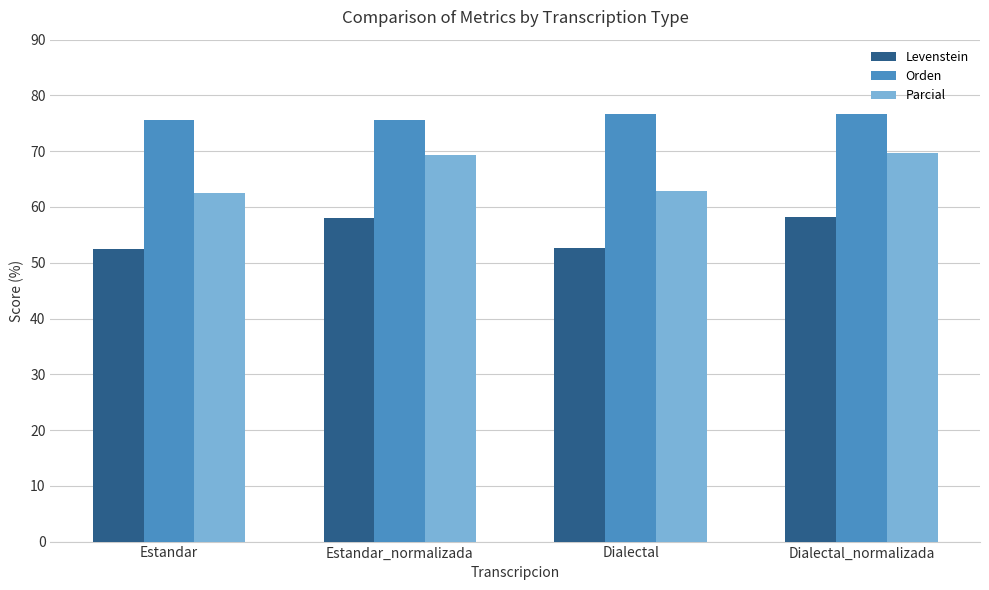

What is the value of the Parcial bar at the 4th from the left?

69.6